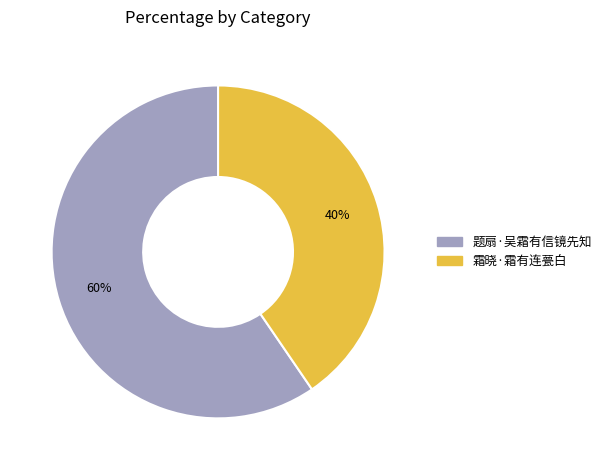

Do 霜晓·霜有连甍白 and 题扇·吴霜有信镜先知 together represent more than half of the pie?

Yes